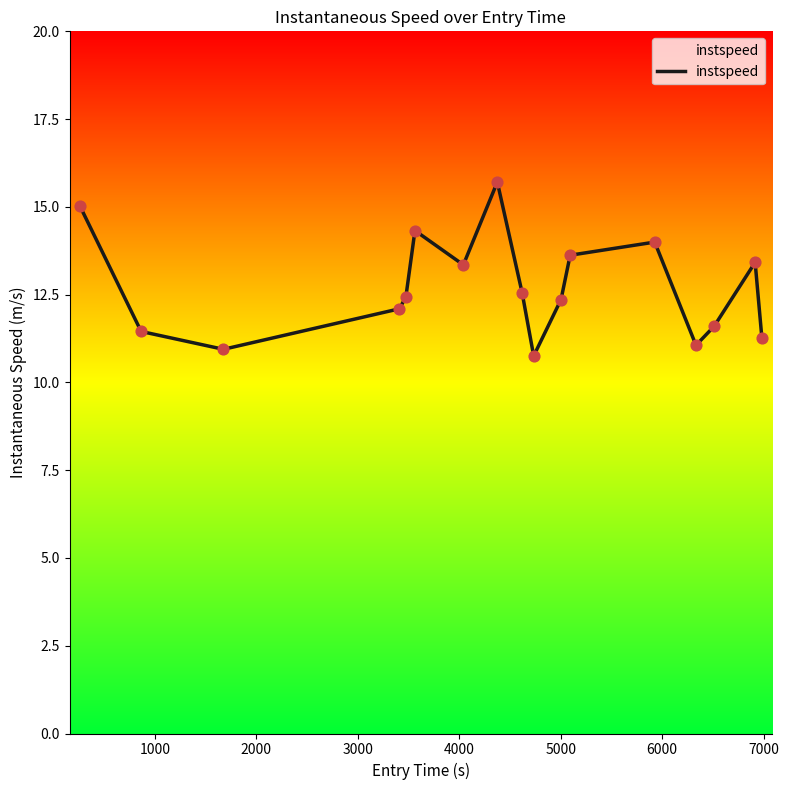

What is the difference between the maximum and minimum values?

5.0